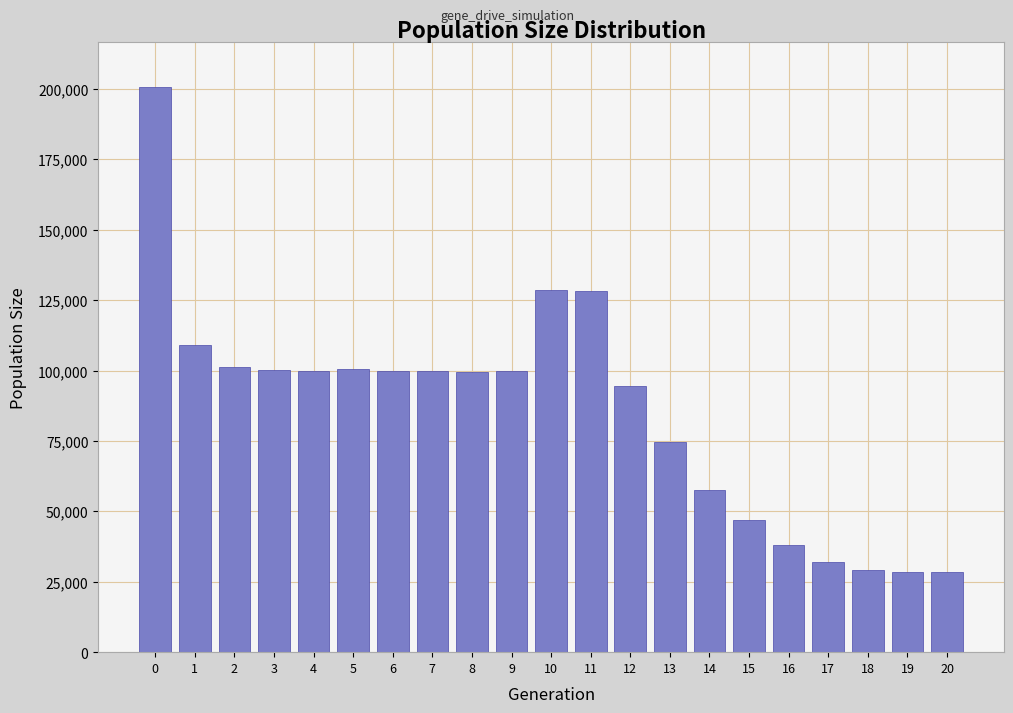

What is the change in value from 8 to 13?

-24979